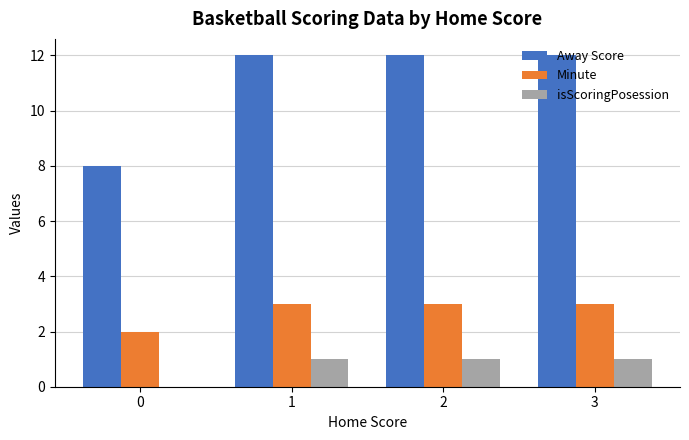

Reading left to right, transcribe all the data shown in this chart.

Away Score: 8	12	12	12
Minute: 2	3	3	3
isScoringPosession: 0	1	1	1